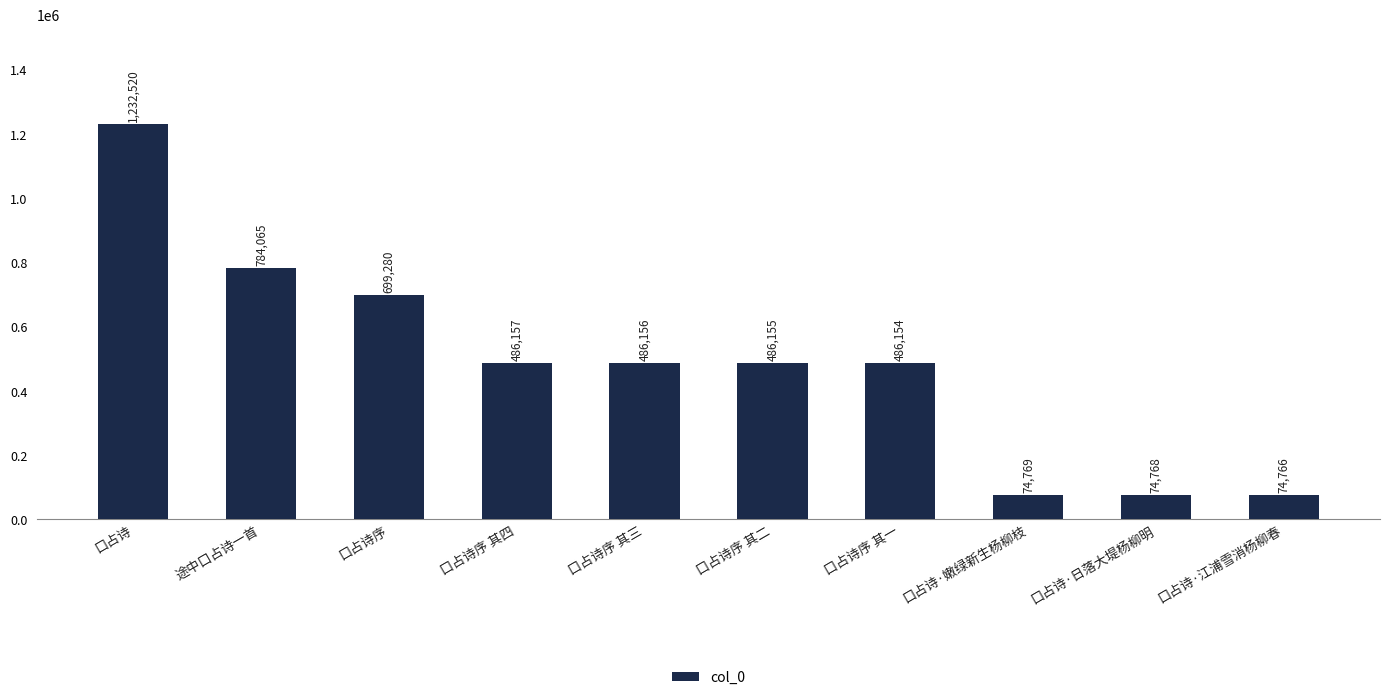

Are the bars horizontal?

No